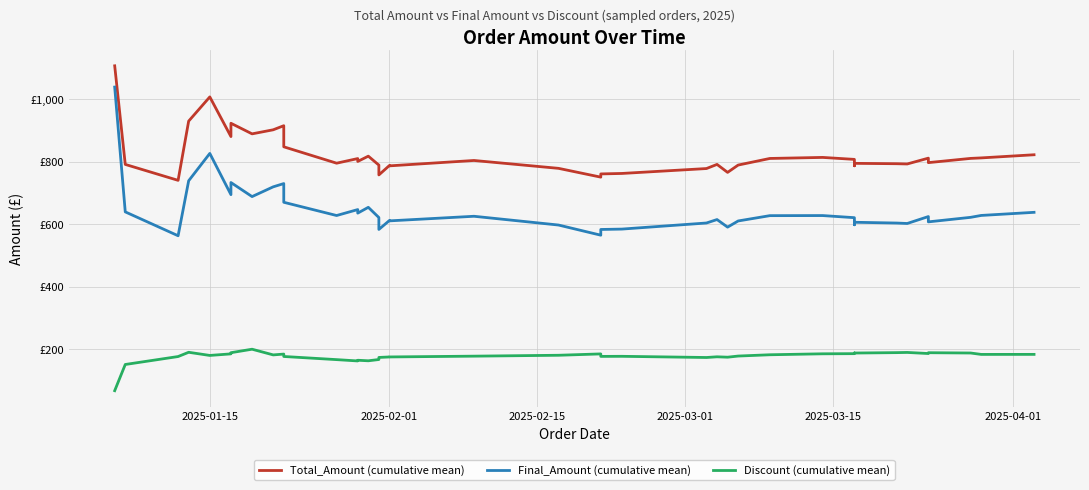

Which series has the largest total across all categories?

Total_Amount (cumulative mean)